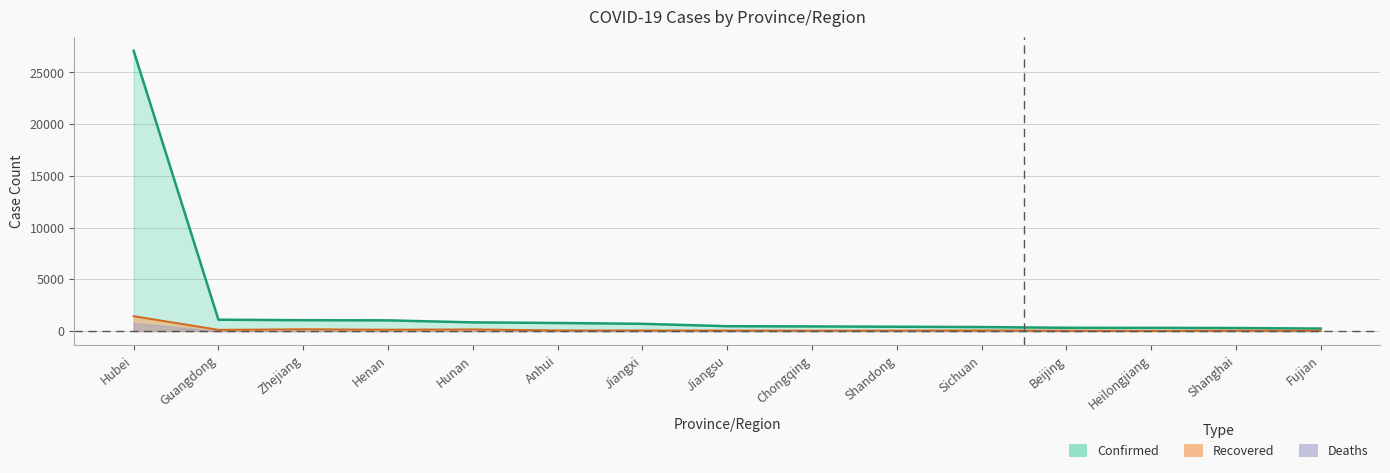

Which has a higher value, Sichuan or Henan?

Henan